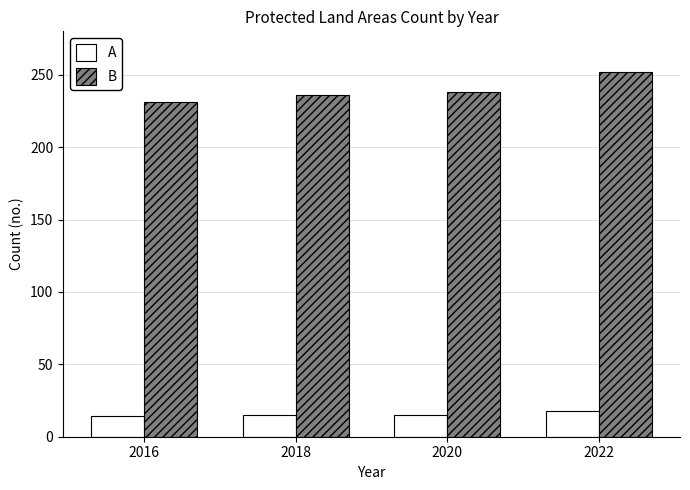

How many values in the B series are below 238?

2